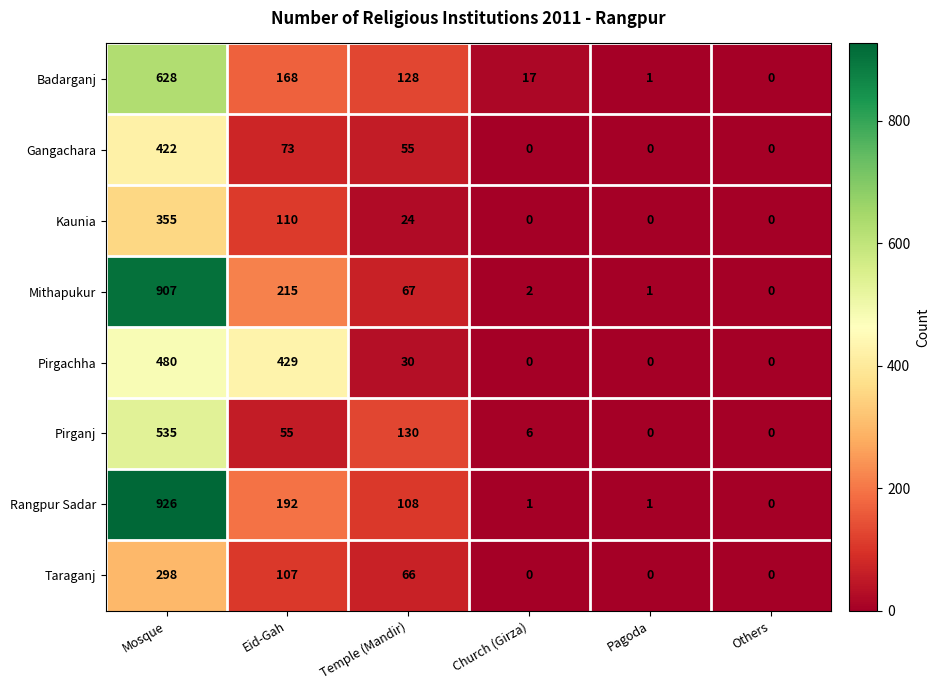

Is it true that Badarganj equals 168 at Eid-Gah?

True